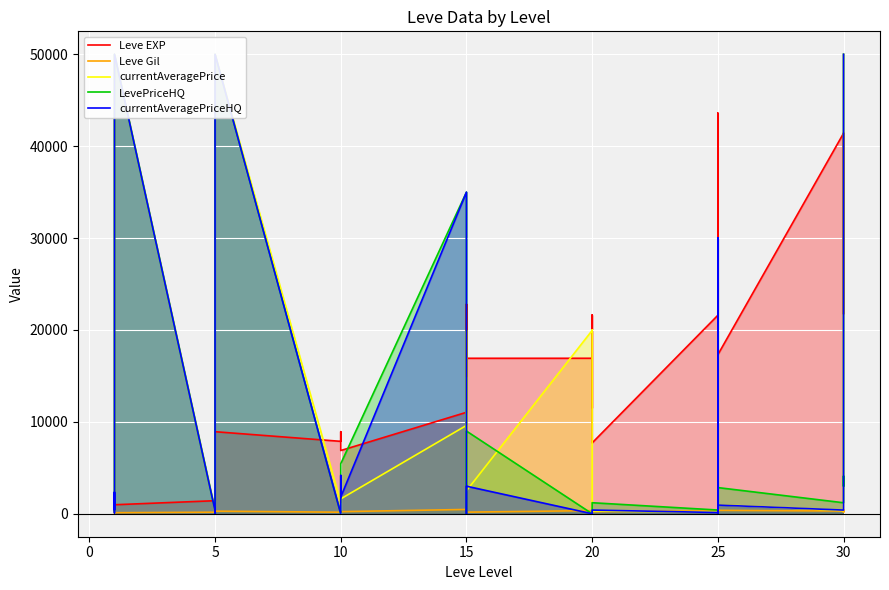

What is the total value across all series at 15?

151092